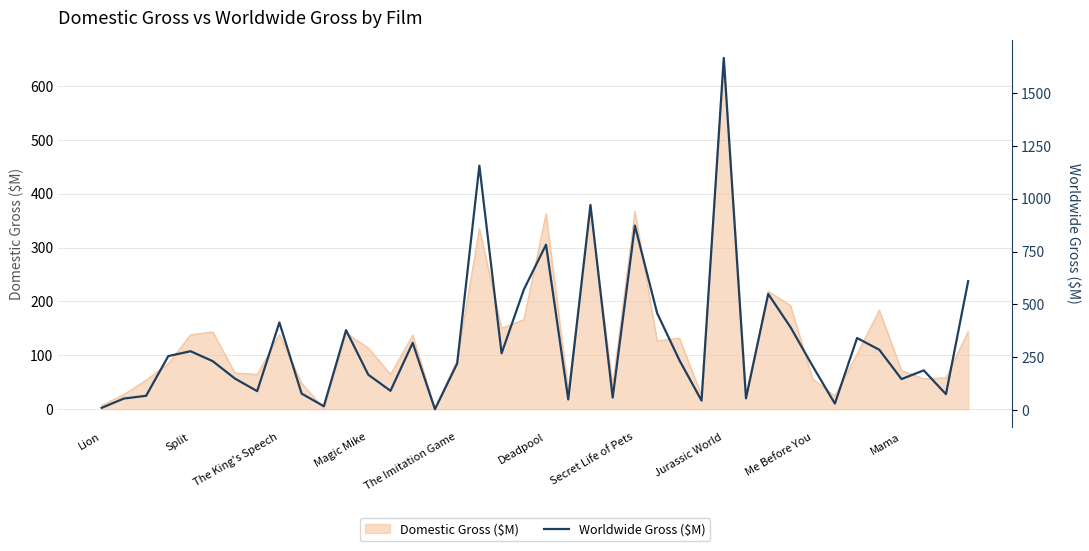

True or false: there are more than 0 points higher than both neighbors.

True